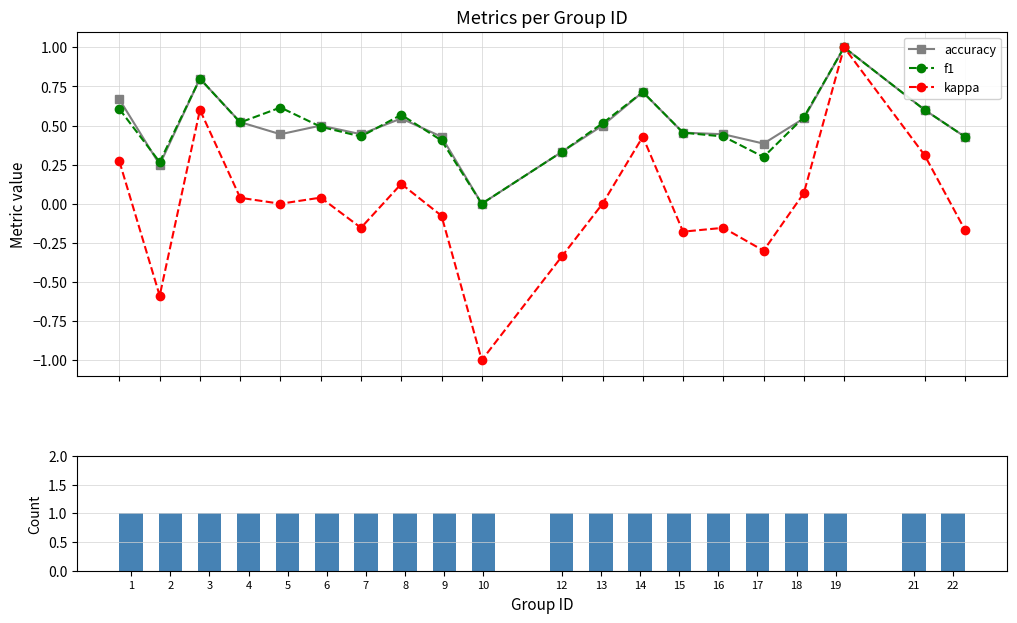

What is the average value of the count series?

1.0